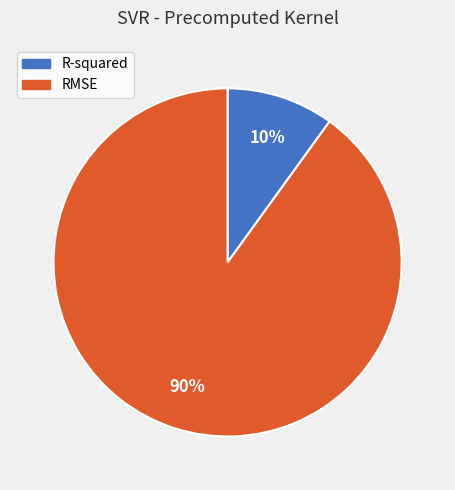

How many segments does this pie chart have?

2